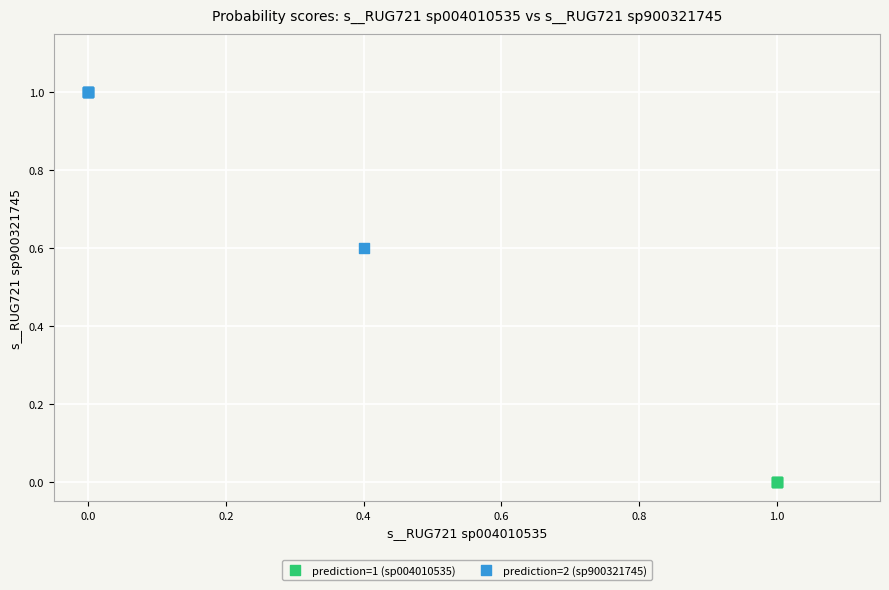

Which series reaches the maximum Y coordinate?

prediction=2 (sp900321745)